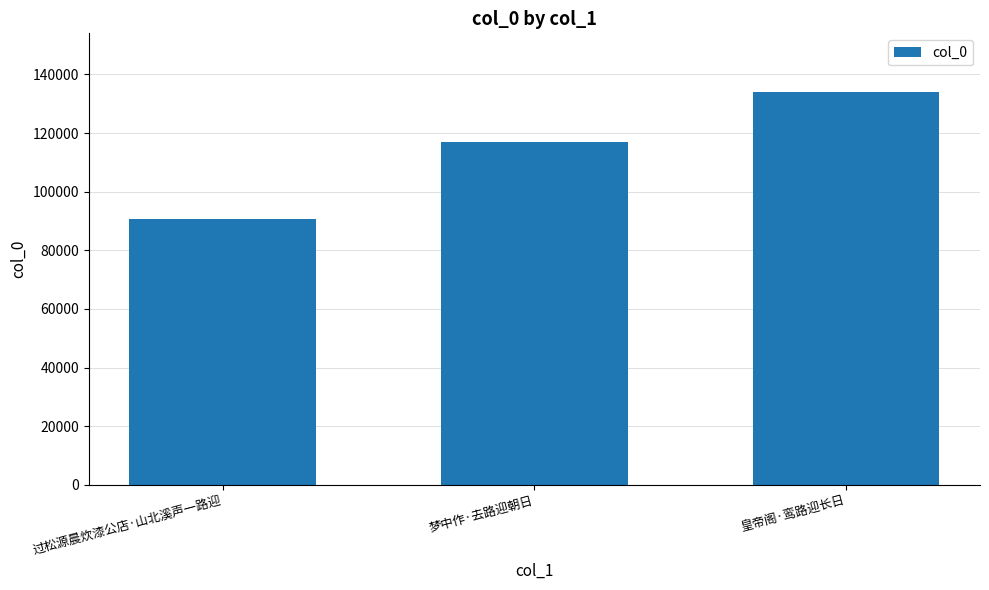

What is the difference between the values at 过松源晨炊漆公店·山北溪声一路迎 and 梦中作·去路迎朝日?

26332